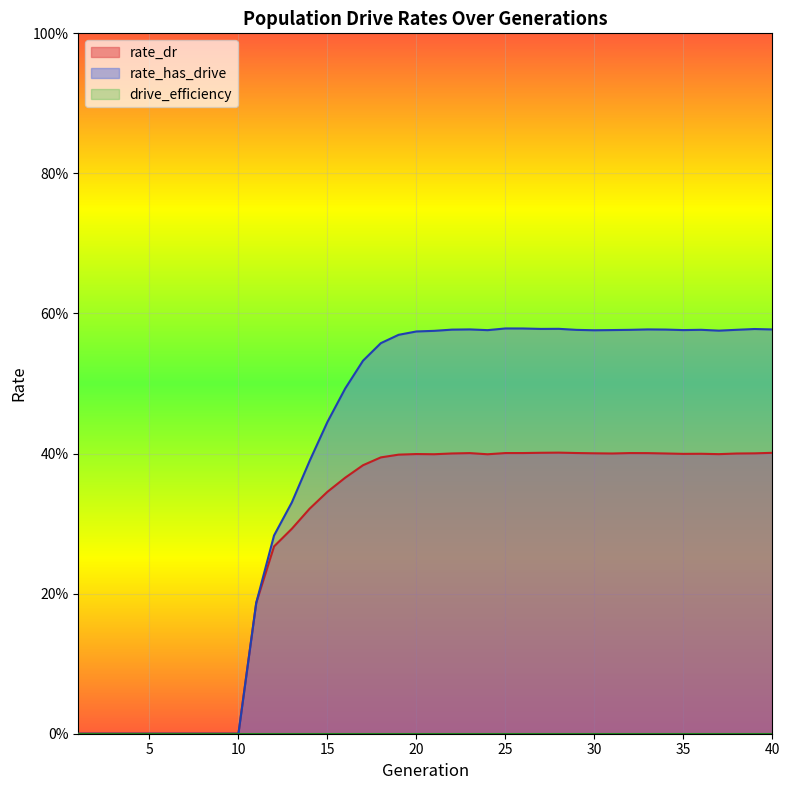

Is it true that rate_dr equals 0.4 at 17?

True